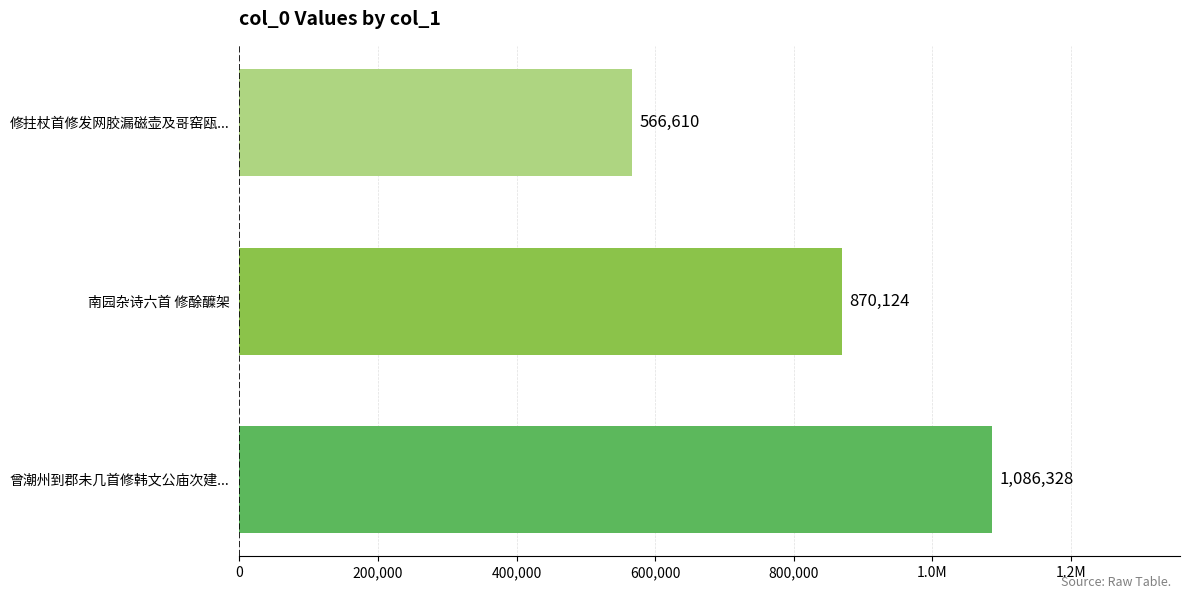

Are the bars horizontal?

Yes